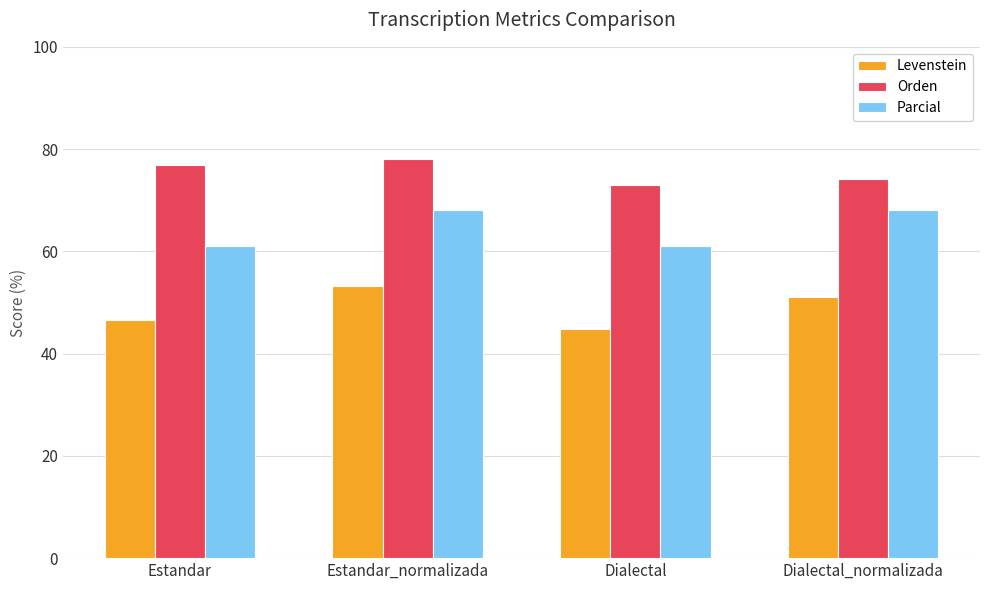

What is the greatest value displayed?

78.1